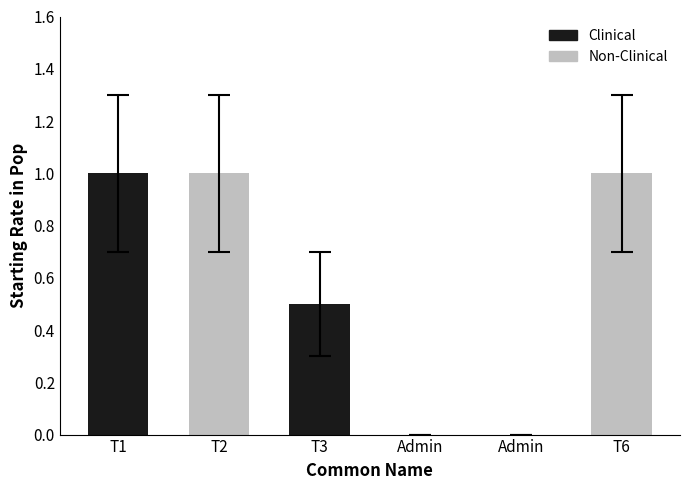

Does the chart contain any negative values?

No